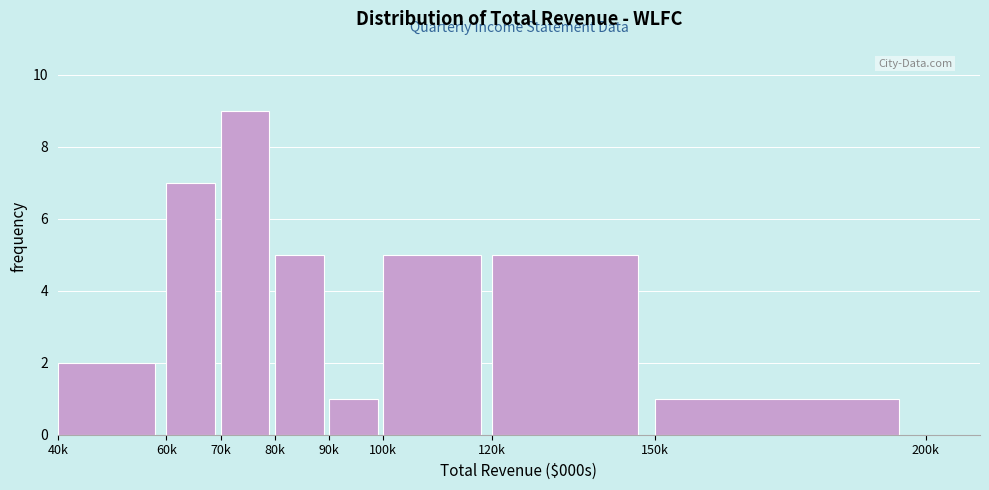

Reading right to left, transcribe all the data shown in this chart.

150k=1	120k=5	100k=5	90k=1	80k=5	70k=9	60k=7	40k=2